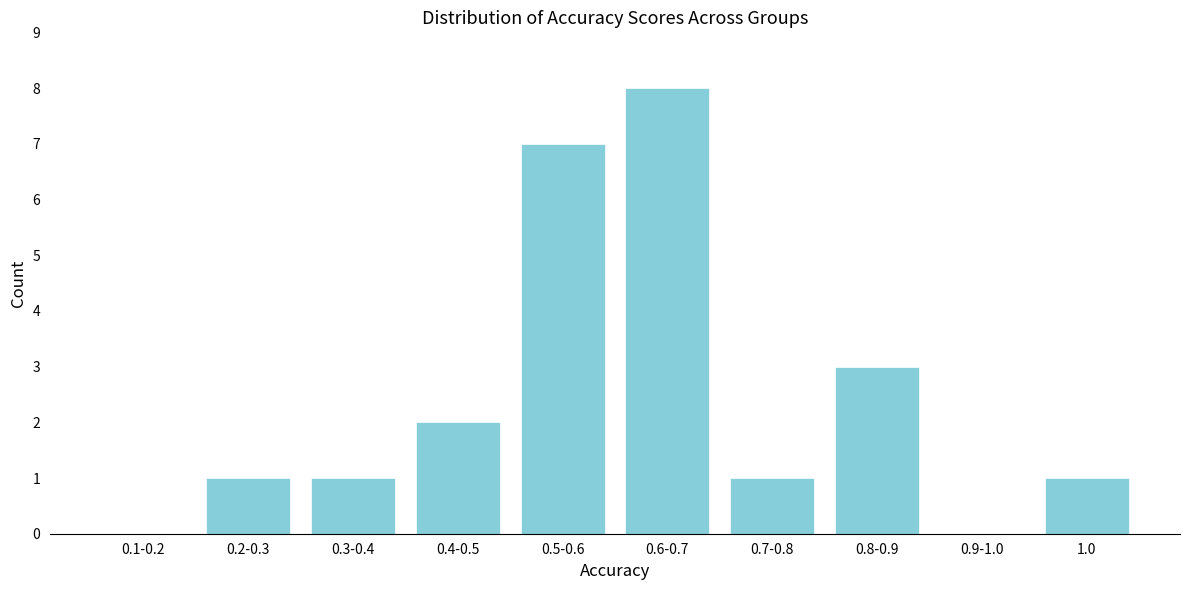

Reading left to right, transcribe all the data shown in this chart.

0.1-0.2=0	0.2-0.3=1	0.3-0.4=1	0.4-0.5=2	0.5-0.6=7	0.6-0.7=8	0.7-0.8=1	0.8-0.9=3	0.9-1.0=0	1.0=1